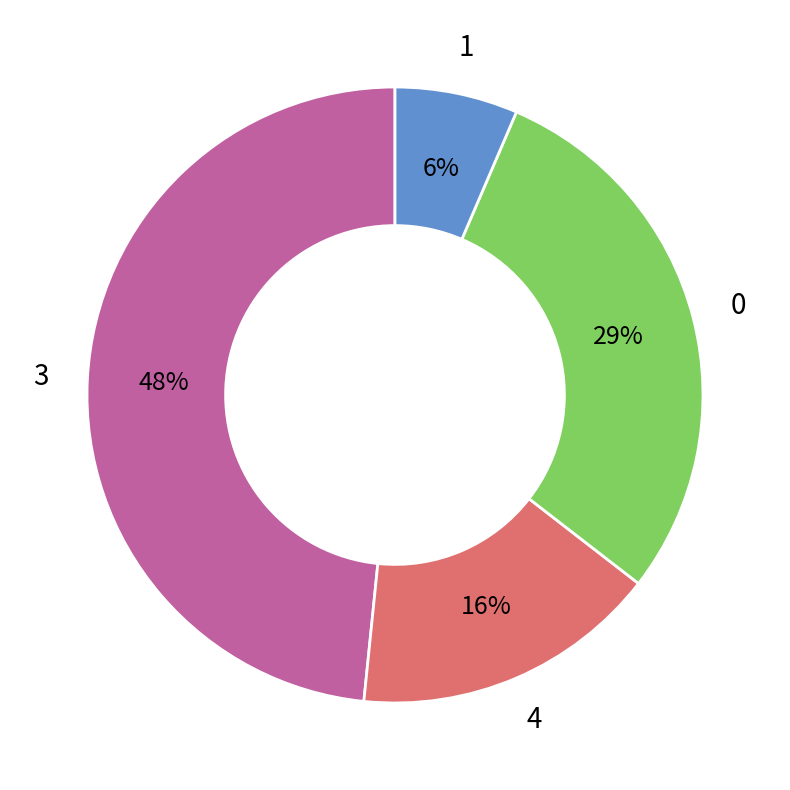

Combined, do 4 and 0 account for over 50%?

No